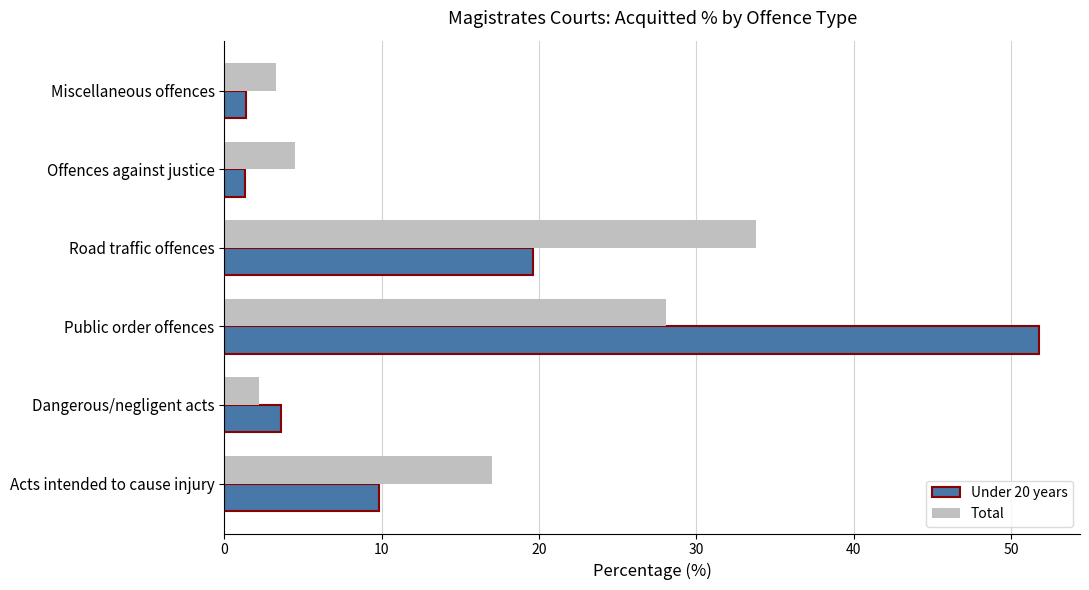

Where is Under 20 years nearest to the value 26?

Road traffic offences